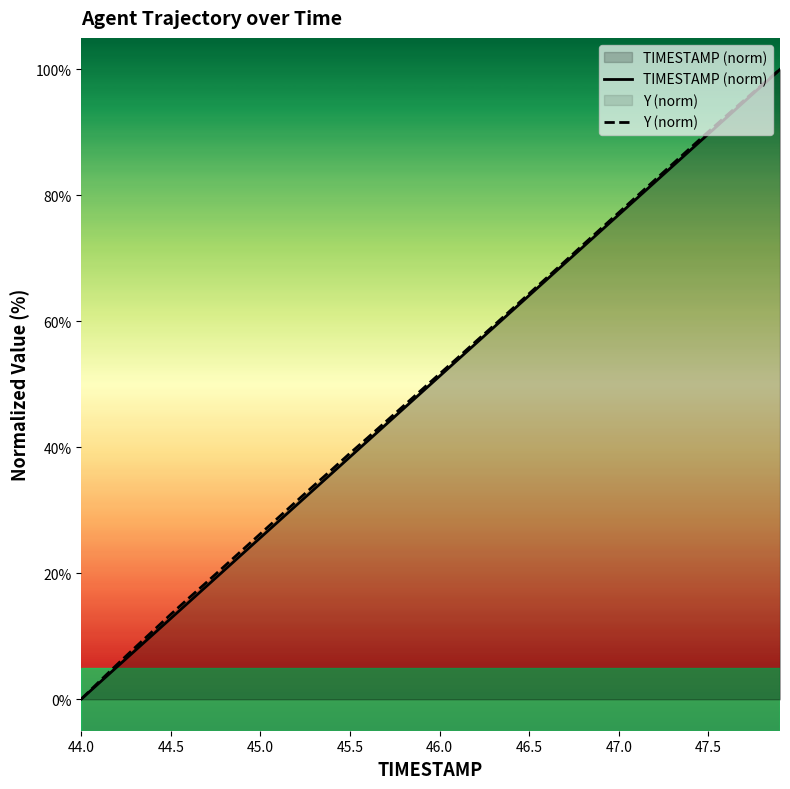

True or false: Y (norm) and TIMESTAMP (norm) intersect in this chart.

False